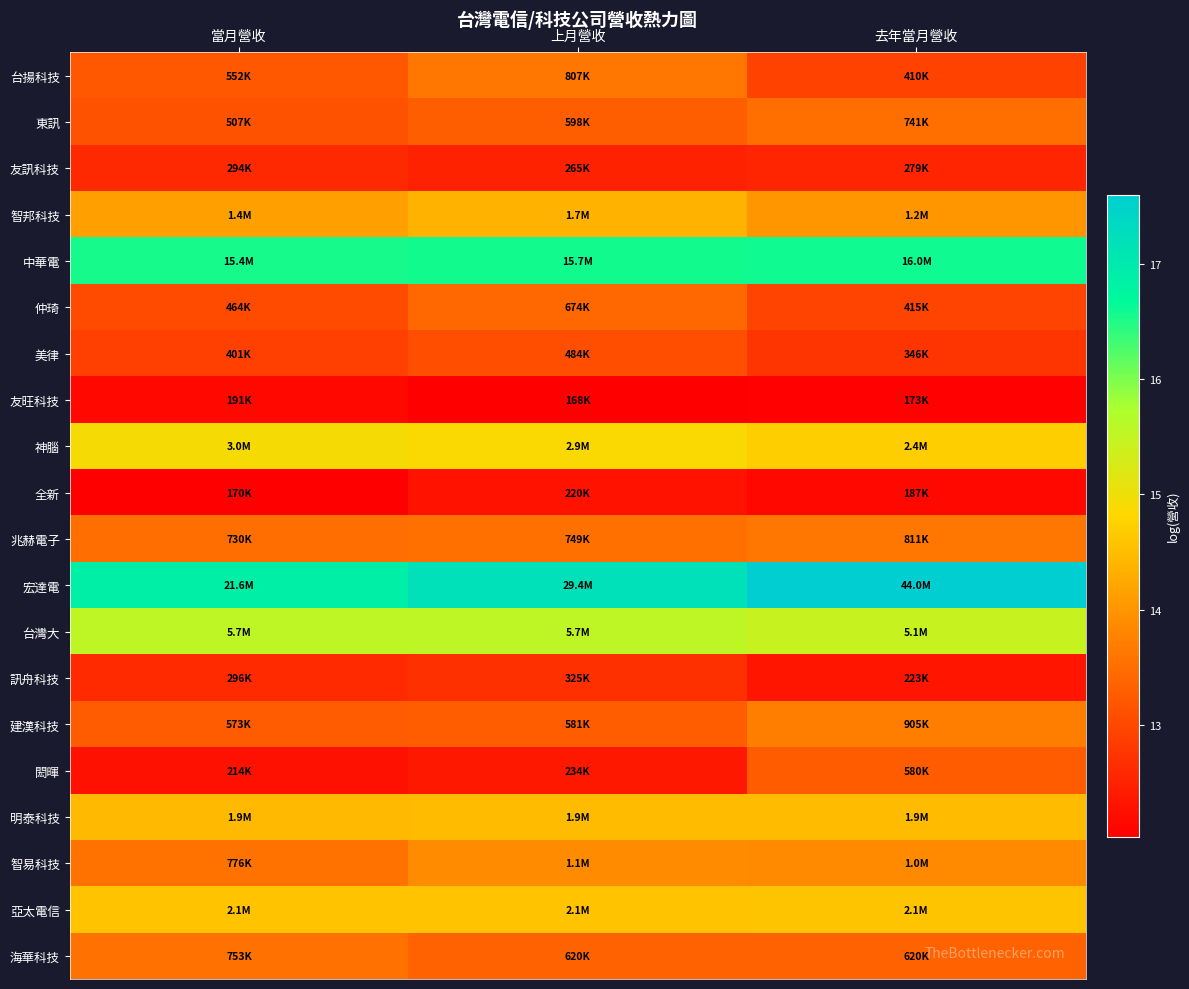

Which series has the largest total across all categories?

宏達電